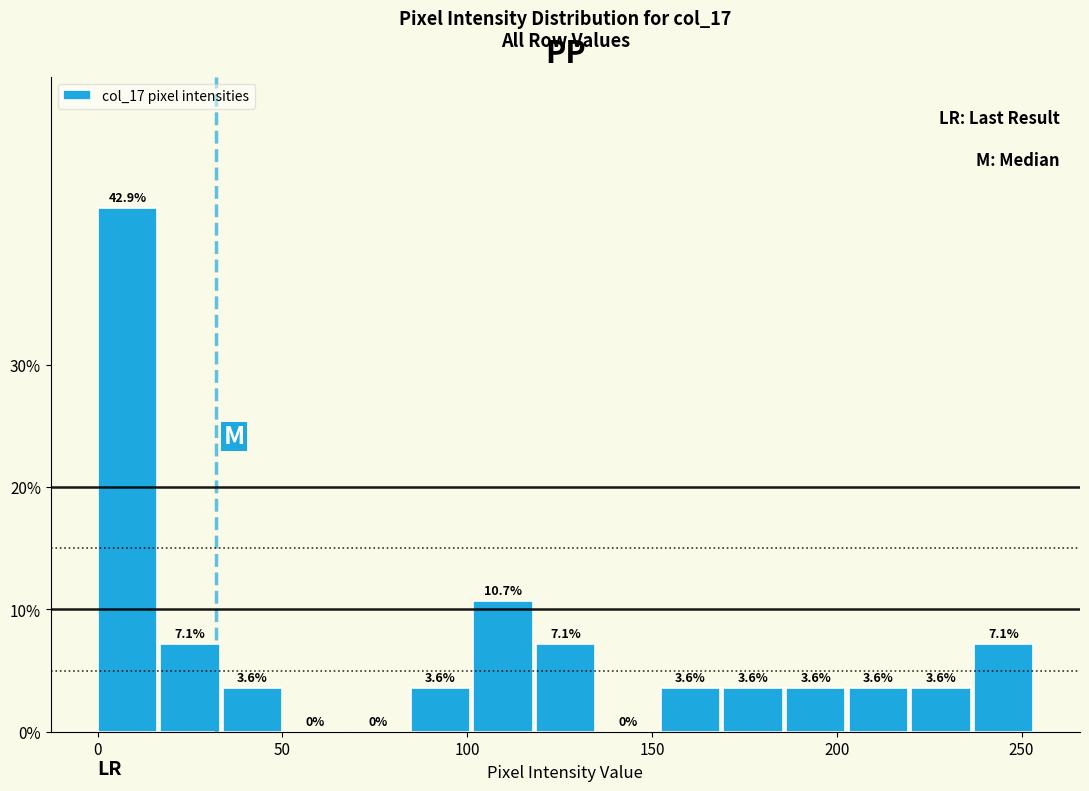

Read against the x-axis, roughly where is the centre of the tallest bar?

10